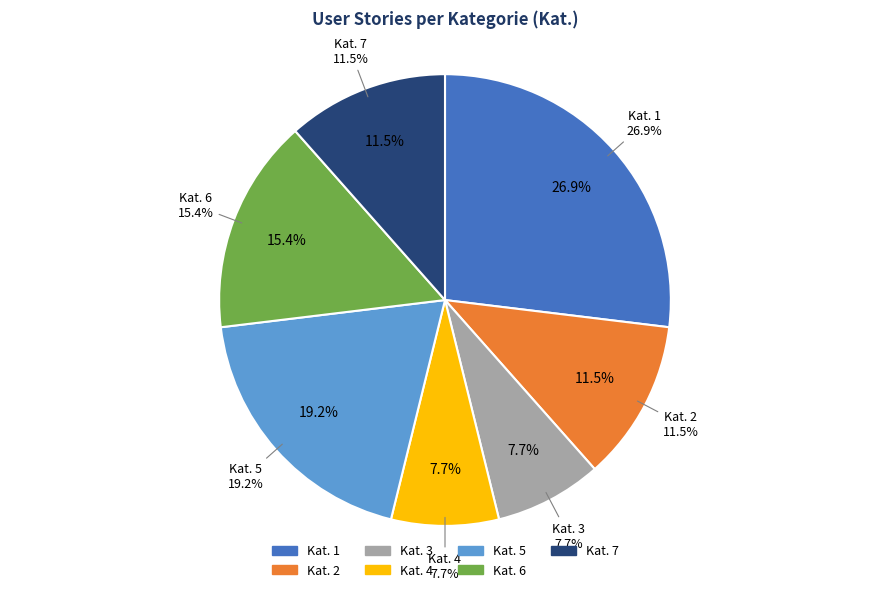

To the nearest percent, what portion does 7 represent?

12%